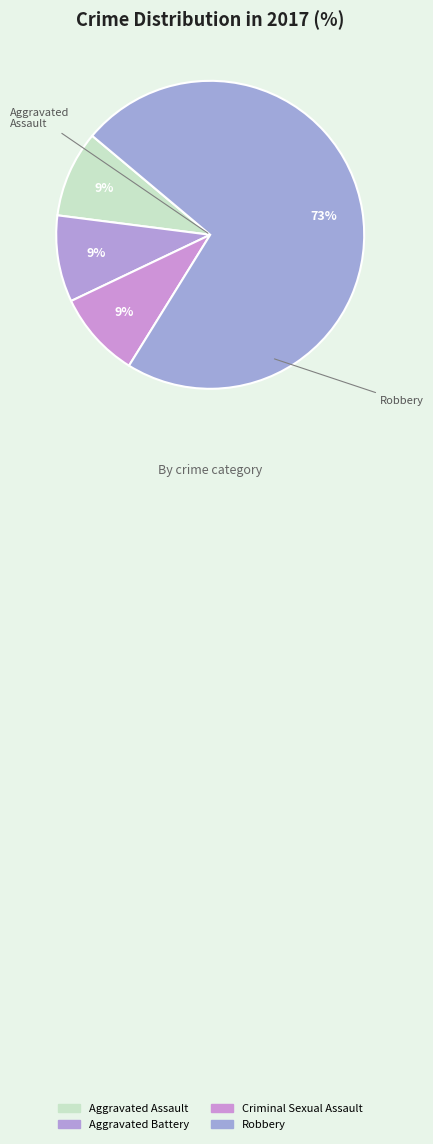

Does Robbery account for over 50% of the chart?

Yes